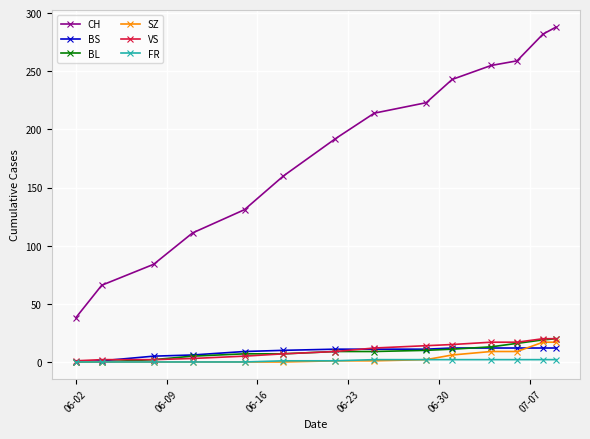

What is the greatest value displayed?

288